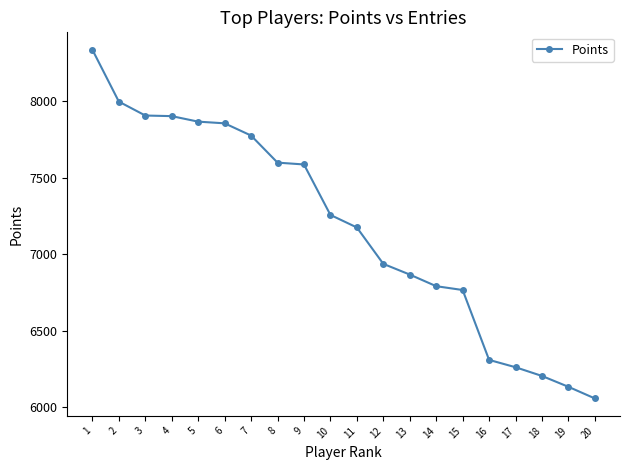

What is the approximate value at 19, to the nearest 10?

6130